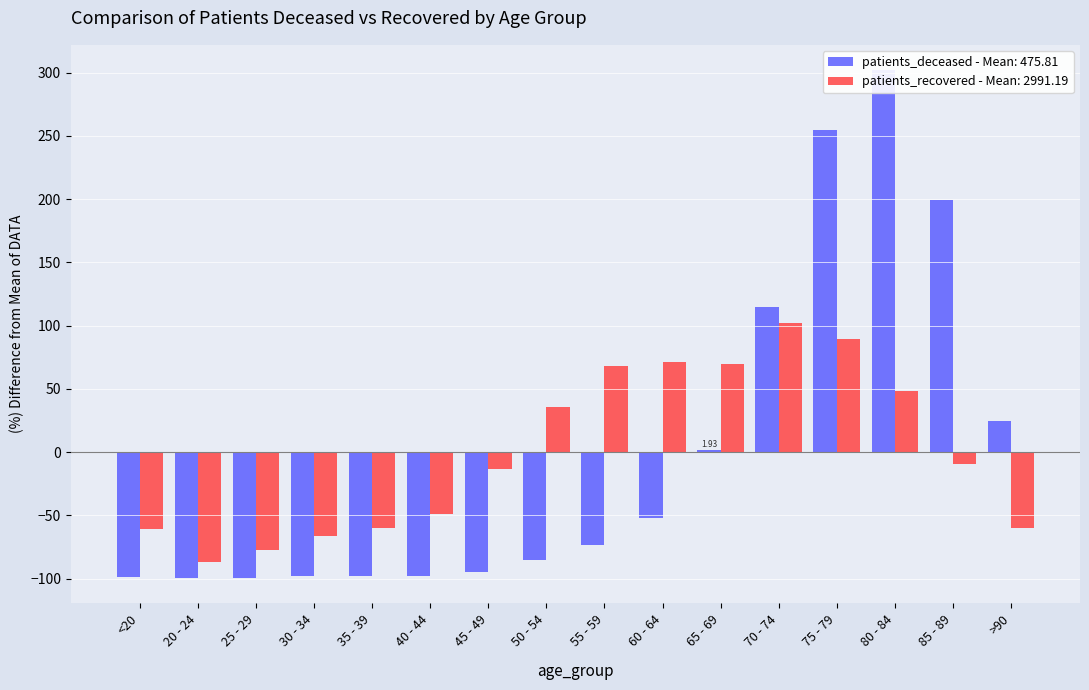

How many bars are there in total?

32